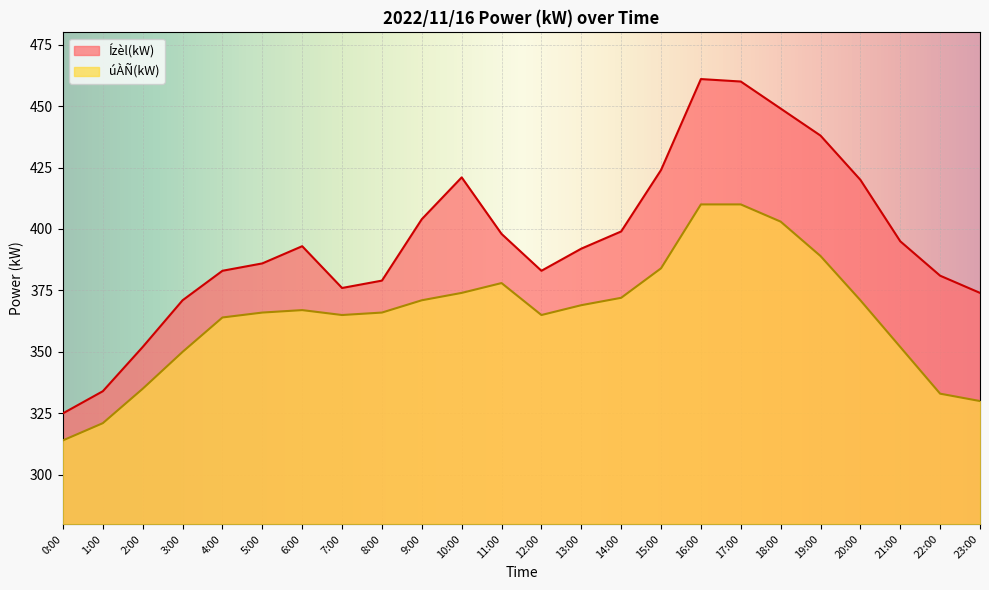

Which category has the lowest value across all series?

0:00